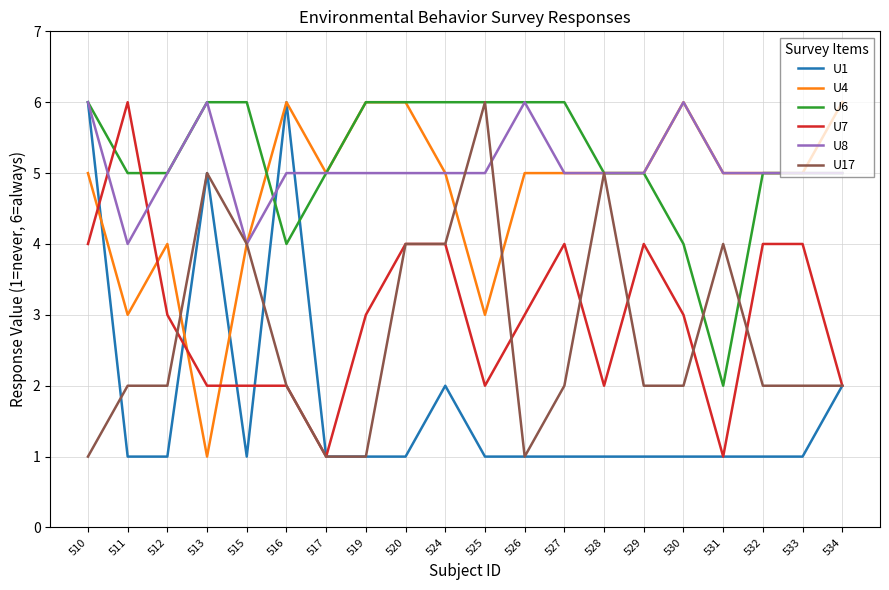

Between 525 and 530, which series saw the biggest shift?

U17